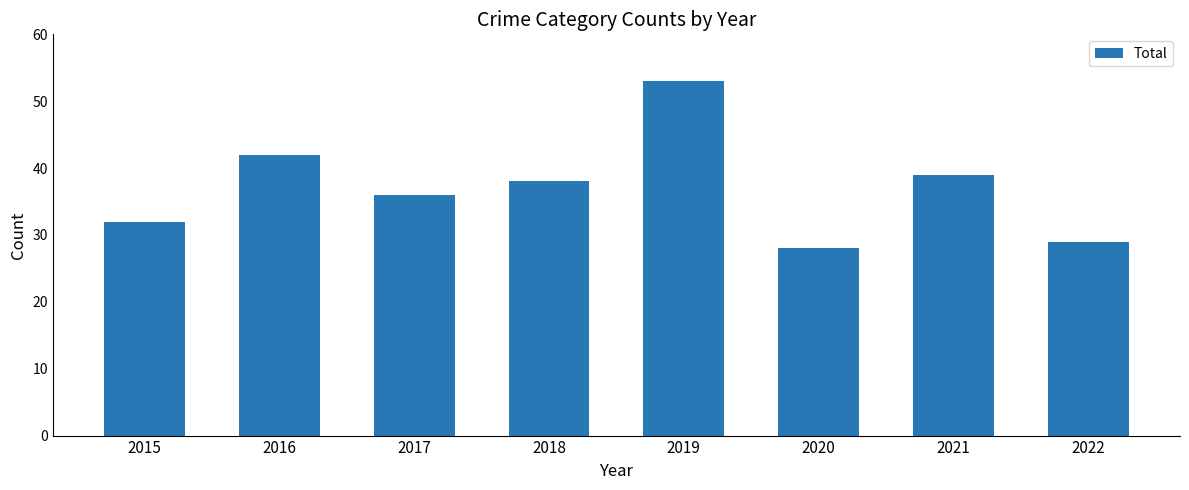

The chart shows a value of 9 at 2018. True or false?

False